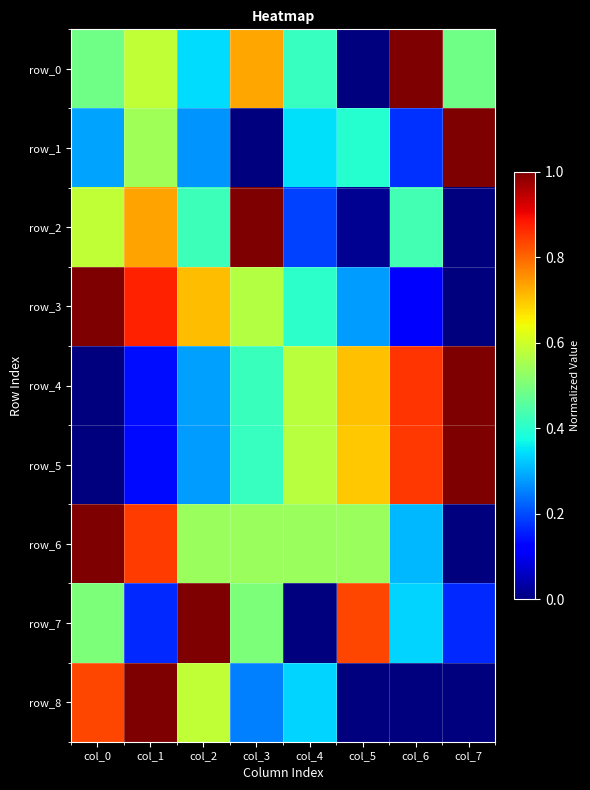

What is the sum of the row_3 values at col_0 and col_6?

1.1